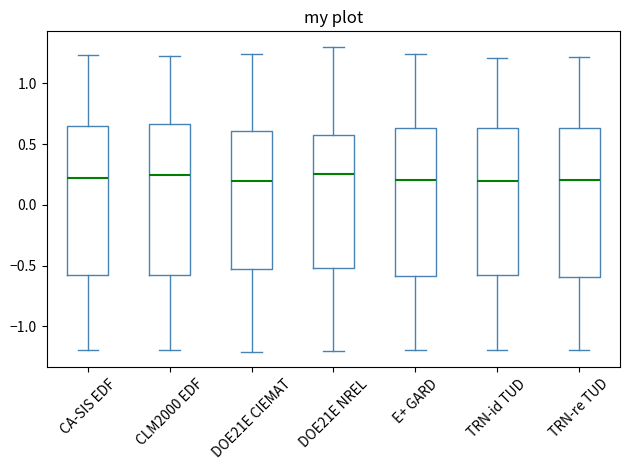

Reading left to right, transcribe this box plot: for each box, give where its median line is, the range the box spans, and where its two whiskers end, as read against the y-axis. The values are not printed on the chart, so give them approximately, as read against the axis.

CA-SIS EDF: median 0.20, box -0.55 to 0.65, whiskers -1.20 to 1.25
CLM2000 EDF: median 0.25, box -0.55 to 0.65, whiskers -1.20 to 1.20
DOE21E CIEMAT: median 0.20, box -0.55 to 0.60, whiskers -1.20 to 1.25
DOE21E NREL: median 0.25, box -0.50 to 0.60, whiskers -1.20 to 1.30
E+ GARD: median 0.20, box -0.60 to 0.65, whiskers -1.20 to 1.25
TRN-id TUD: median 0.20, box -0.55 to 0.65, whiskers -1.20 to 1.20
TRN-re TUD: median 0.20, box -0.60 to 0.65, whiskers -1.20 to 1.20